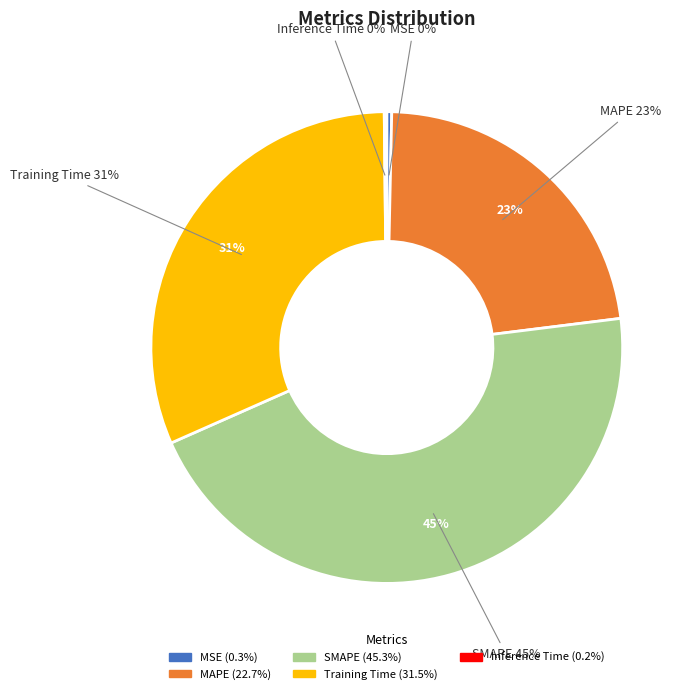

Between SMAPE and Inference Time, which is larger?

SMAPE